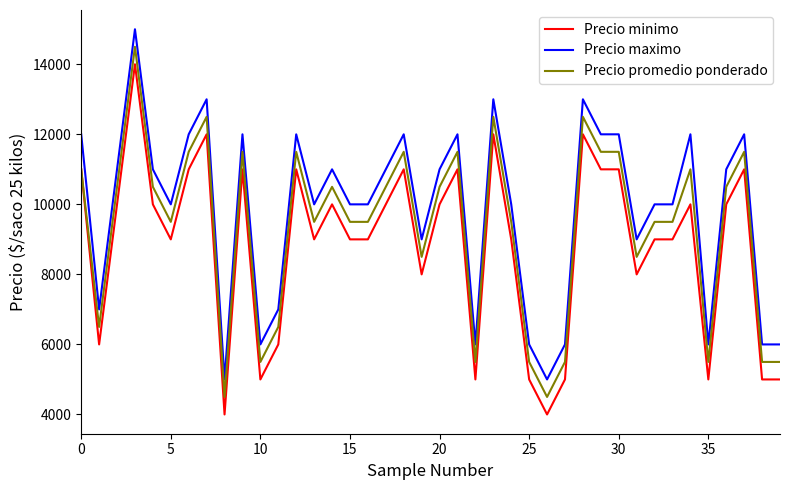

True or false: Precio maximo and Precio minimo cross at least once.

False